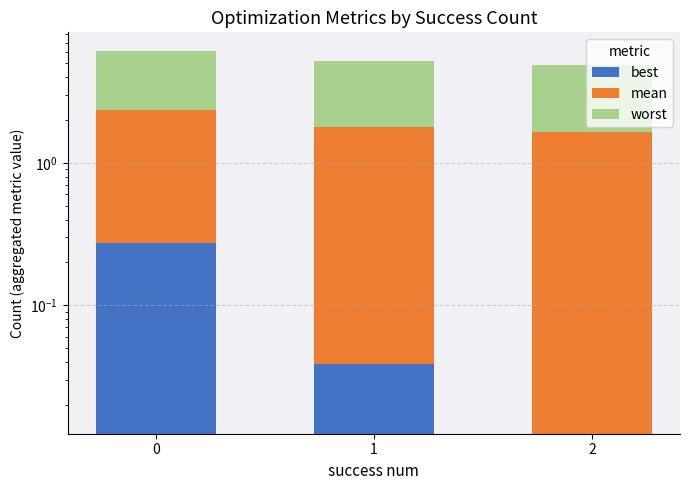

What is the sum of all mean values?

5.4